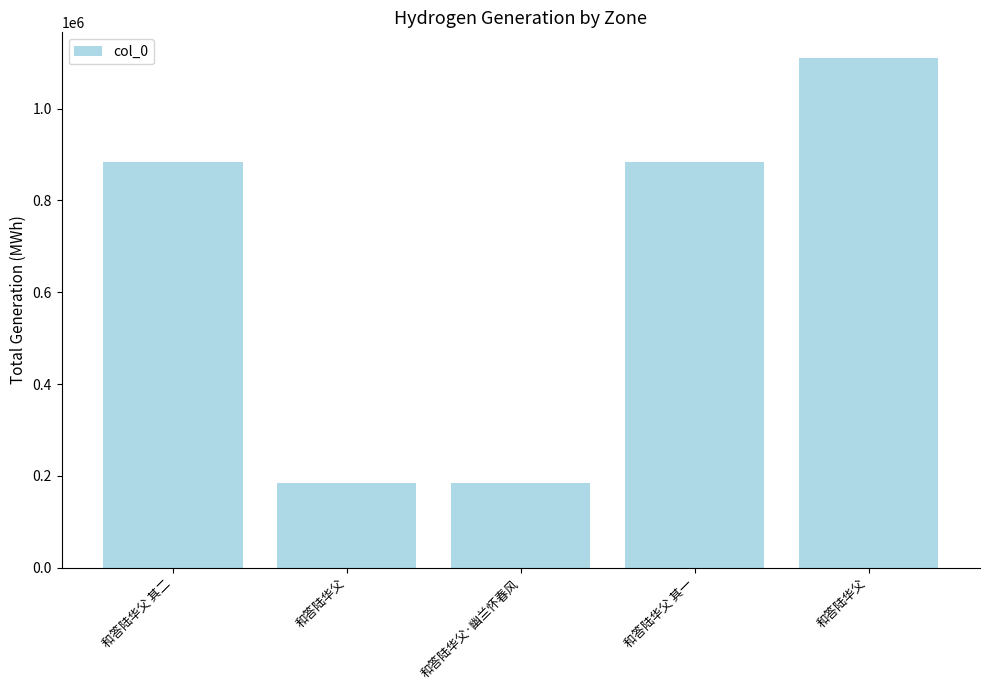

How many data points are less than 883089?

2